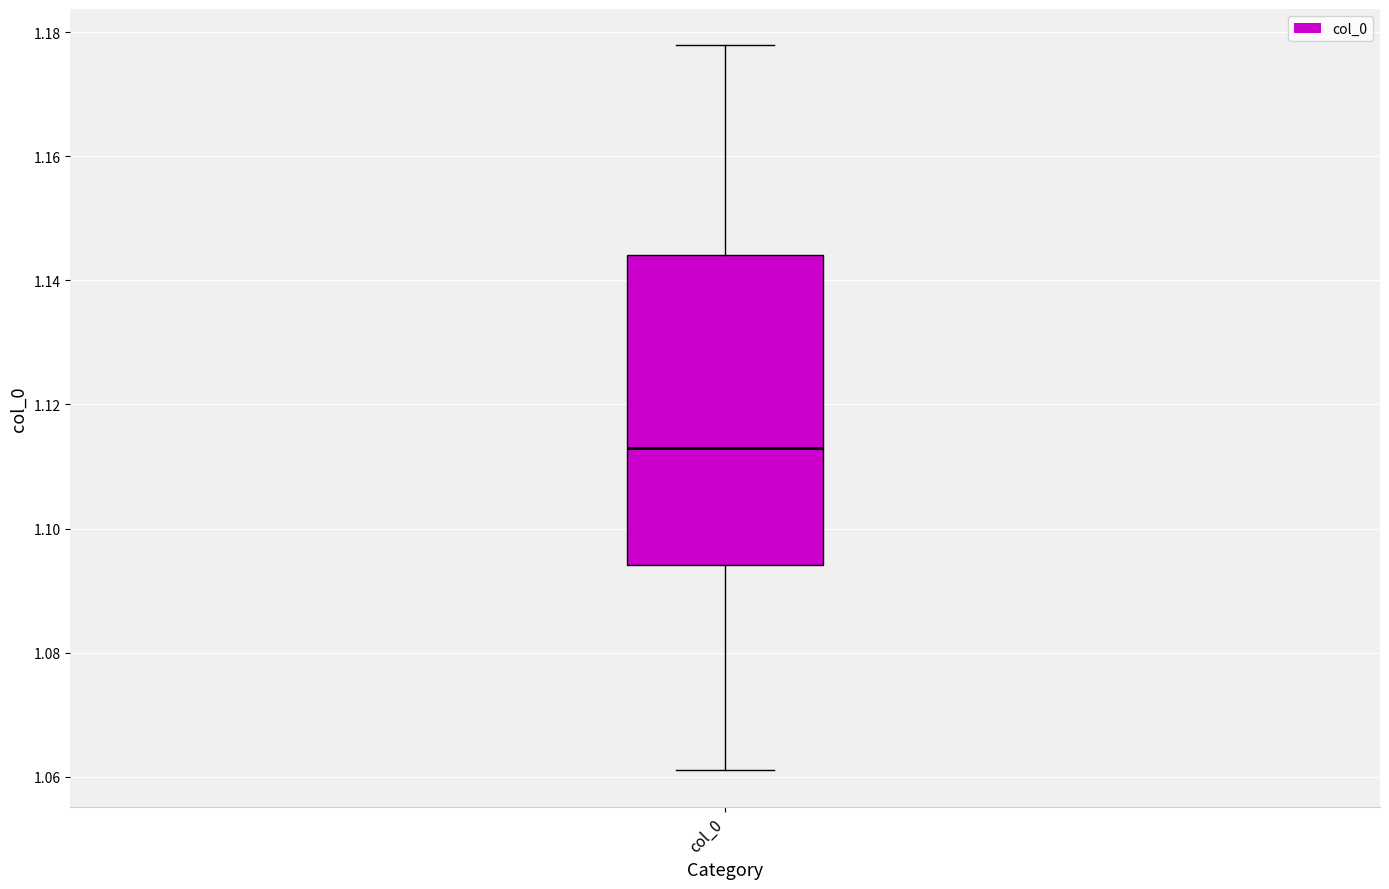

Transcribe this box plot: give where the median line is, the range the box spans, and where the two whiskers end, as read against the y-axis. The values are not printed on the chart, so give them approximately, as read against the axis.

median 1.114, box 1.094 to 1.144, whiskers 1.062 to 1.178